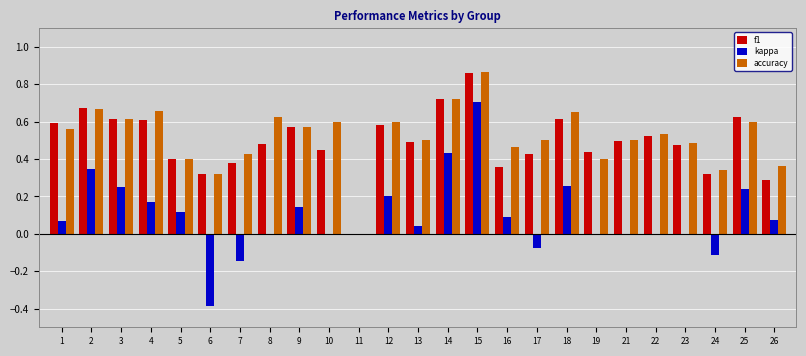

How many groups of bars are there?

25